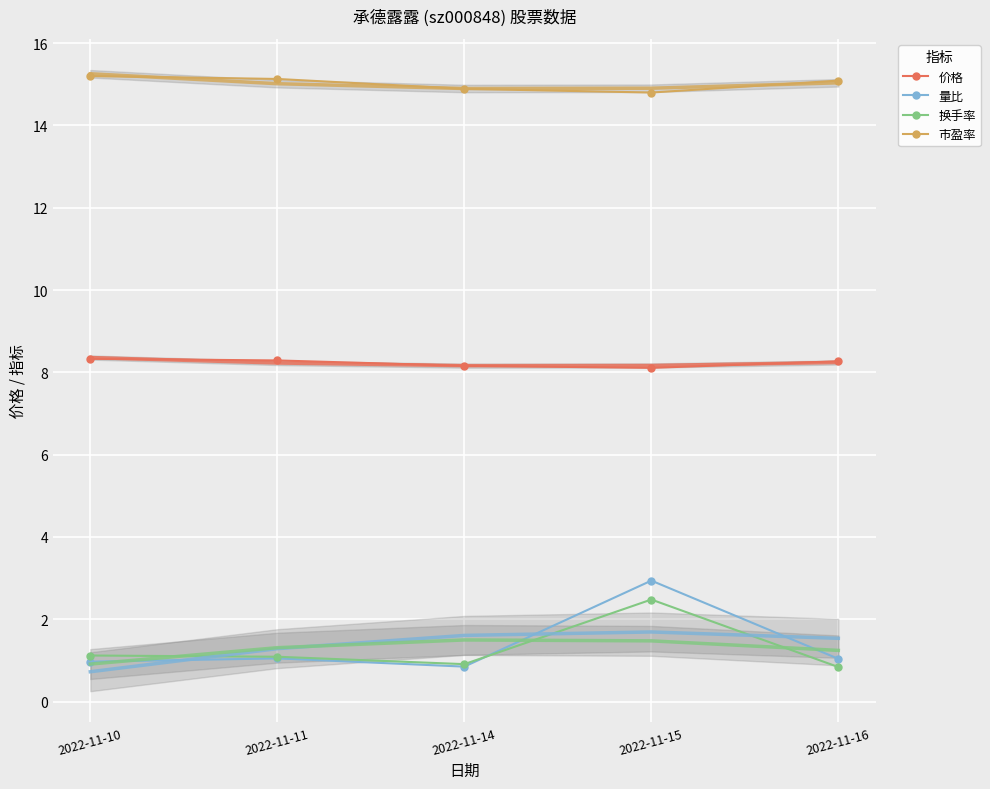

What is the difference between the maximum and minimum values in the 价格 series?

0.2